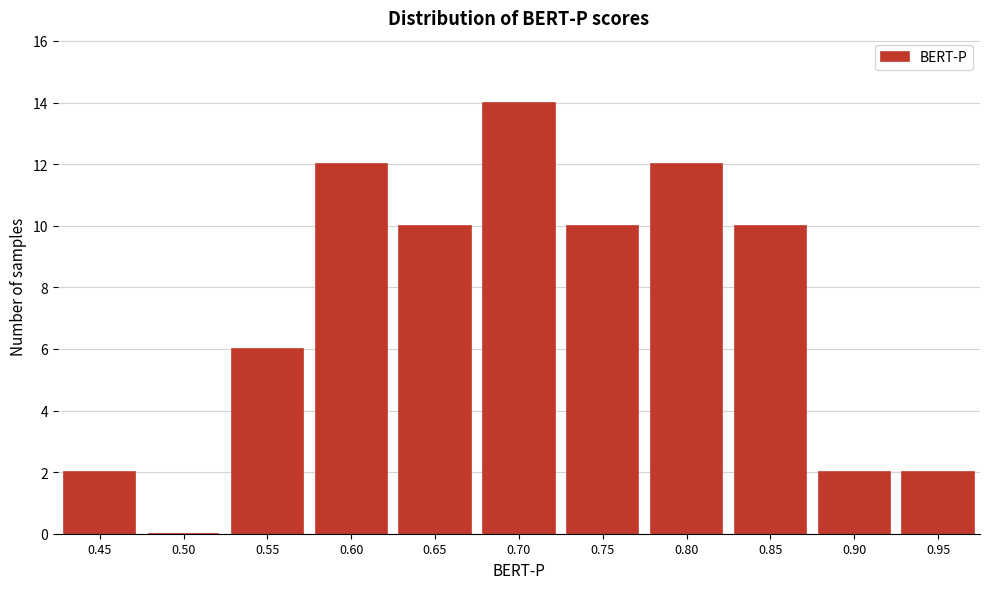

Reading right to left, transcribe all the data shown in this chart.

0.95=2	0.90=2	0.85=10	0.80=12	0.75=10	0.70=14	0.65=10	0.60=12	0.55=6	0.50=0	0.45=2